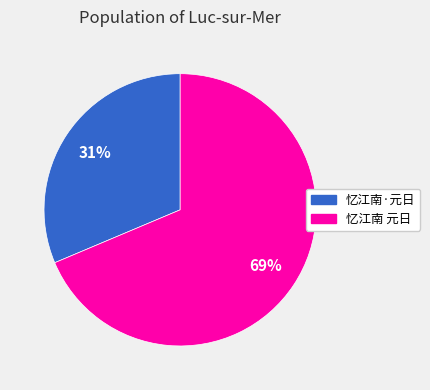

To the nearest percent, what is the combined percentage of 忆江南 元日 and 忆江南·元日?

100%